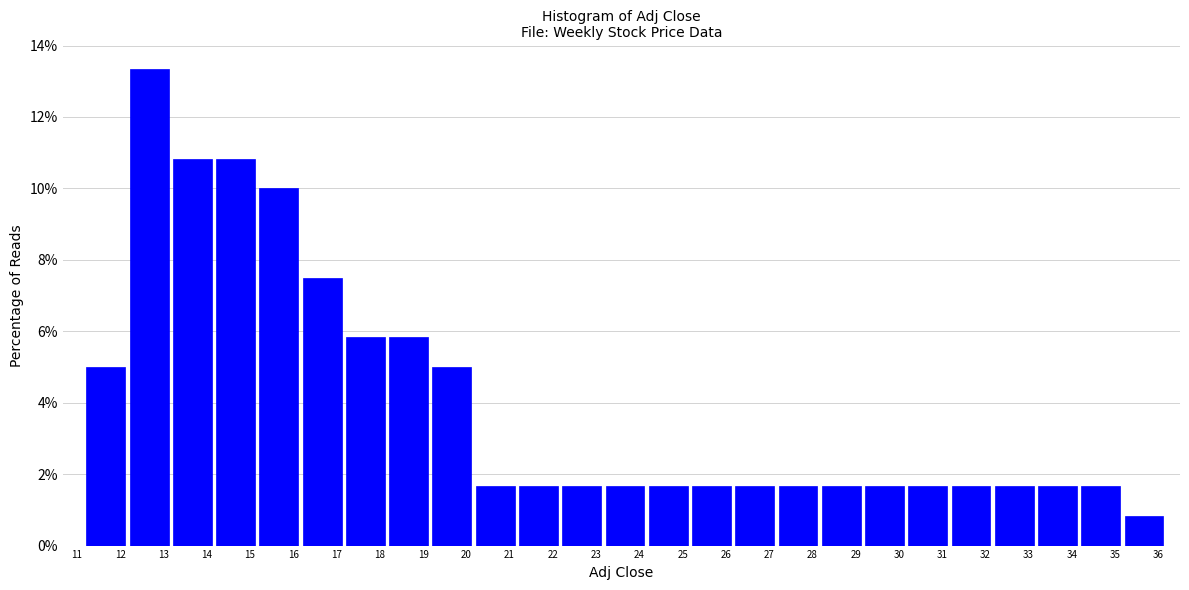

How tall is the bar that spans 26.2 to 27.2 on the x-axis? Neither the bar edges nor the heights are printed on the chart, so give them approximately, as read against the axes.

1.6